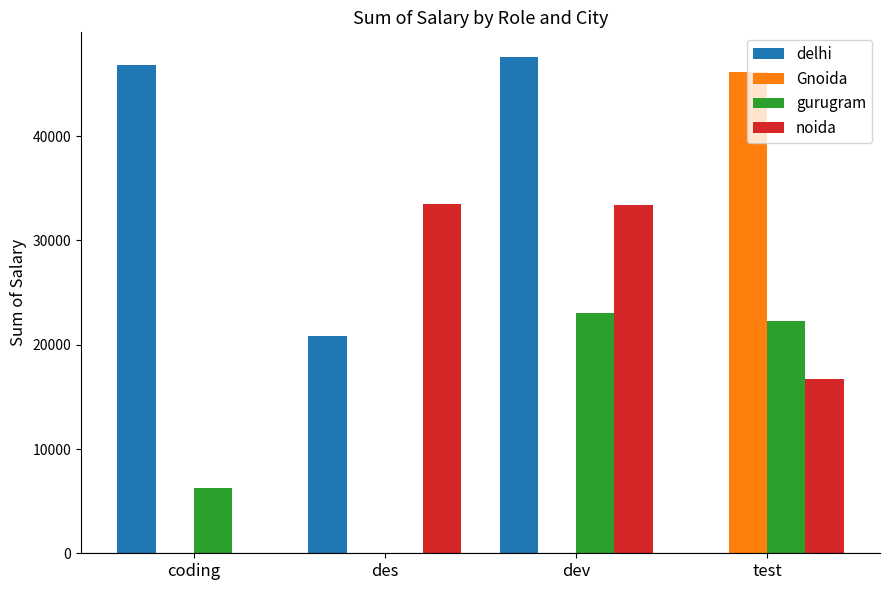

What is the sum of the Gnoida values at test and des?

46110